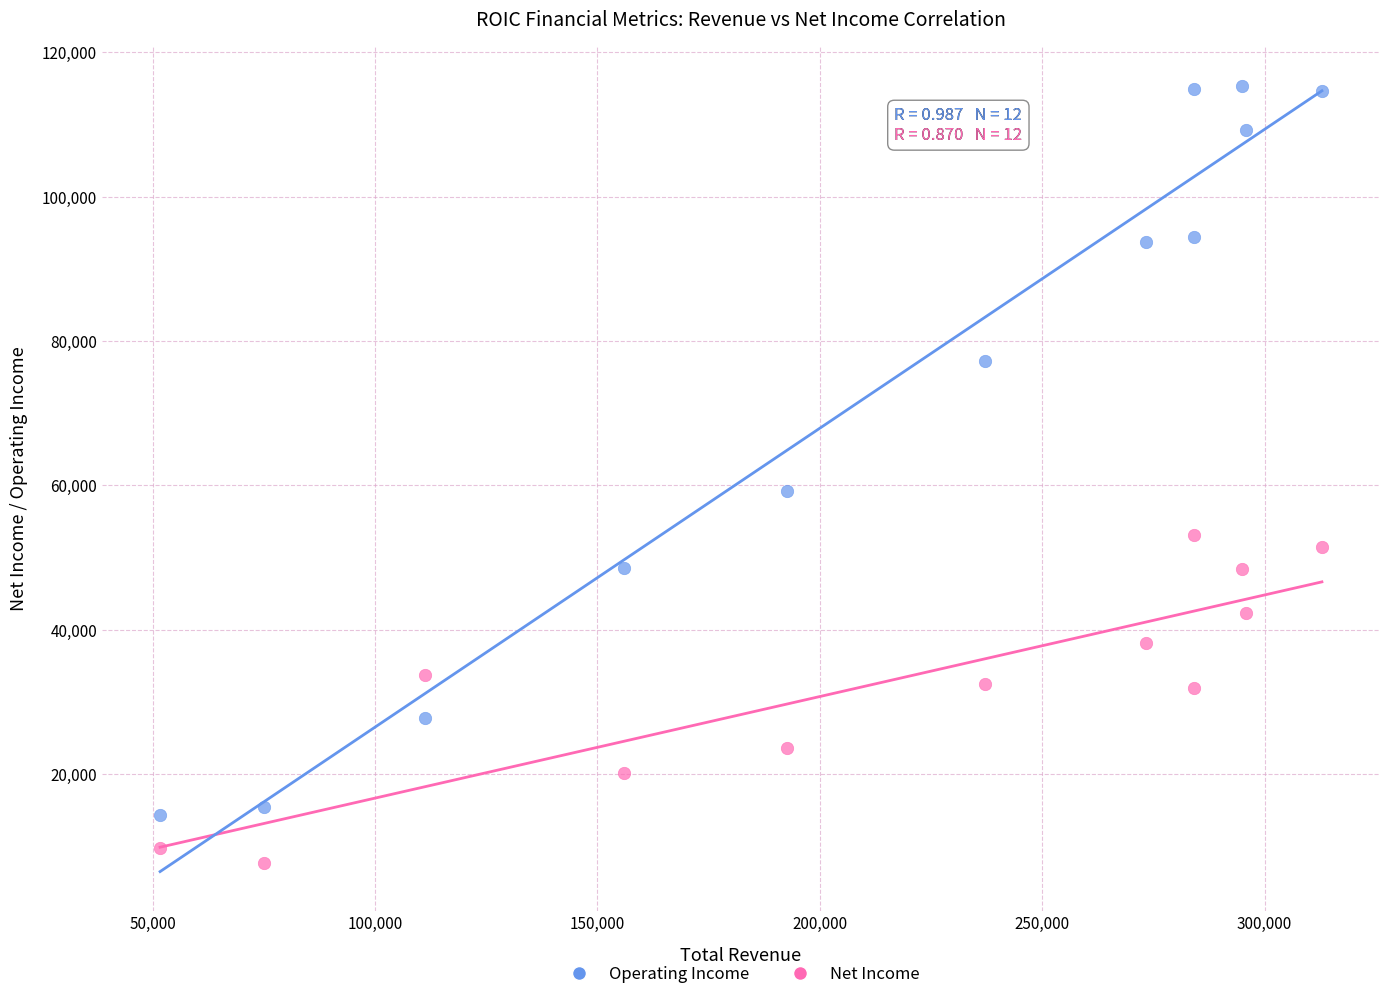

Which series contains the lowest Y value?

Net Income